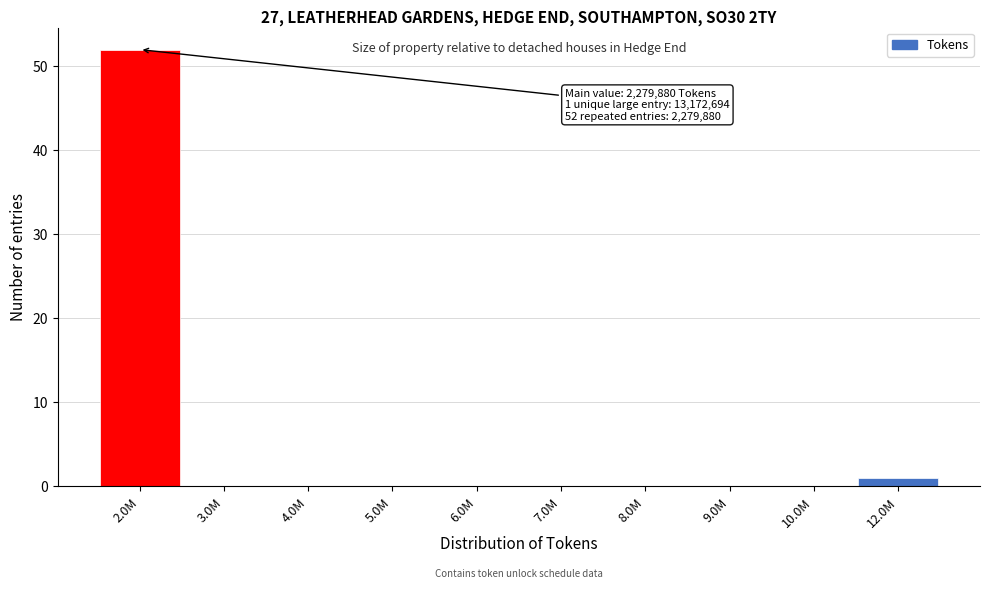

Reading left to right, list all the values displayed in this chart.

2.0M=52	3.0M=0	4.0M=0	5.0M=0	6.0M=0	7.0M=0	8.0M=0	9.0M=0	10.0M=0	12.0M=1